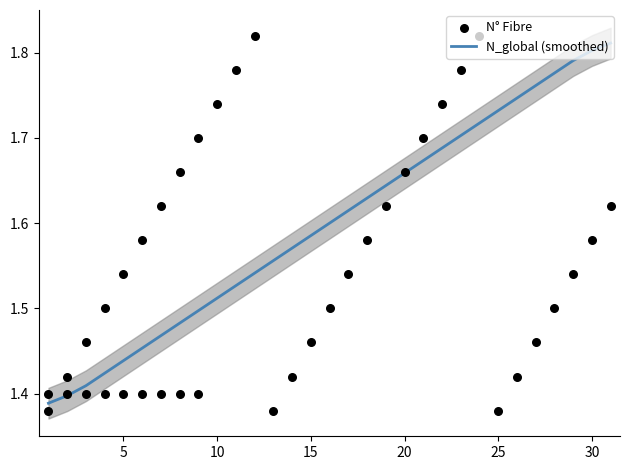

Which series contains the highest Y value?

N° Fibre